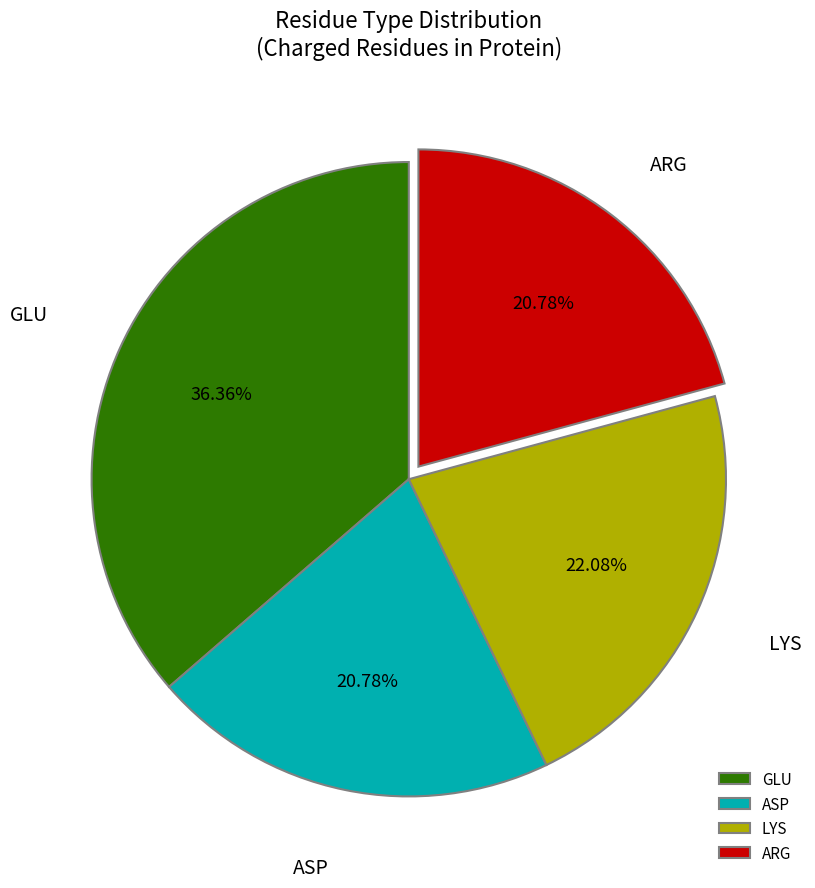

To the nearest percent, what is the difference between the largest and smallest slice percentages?

16%